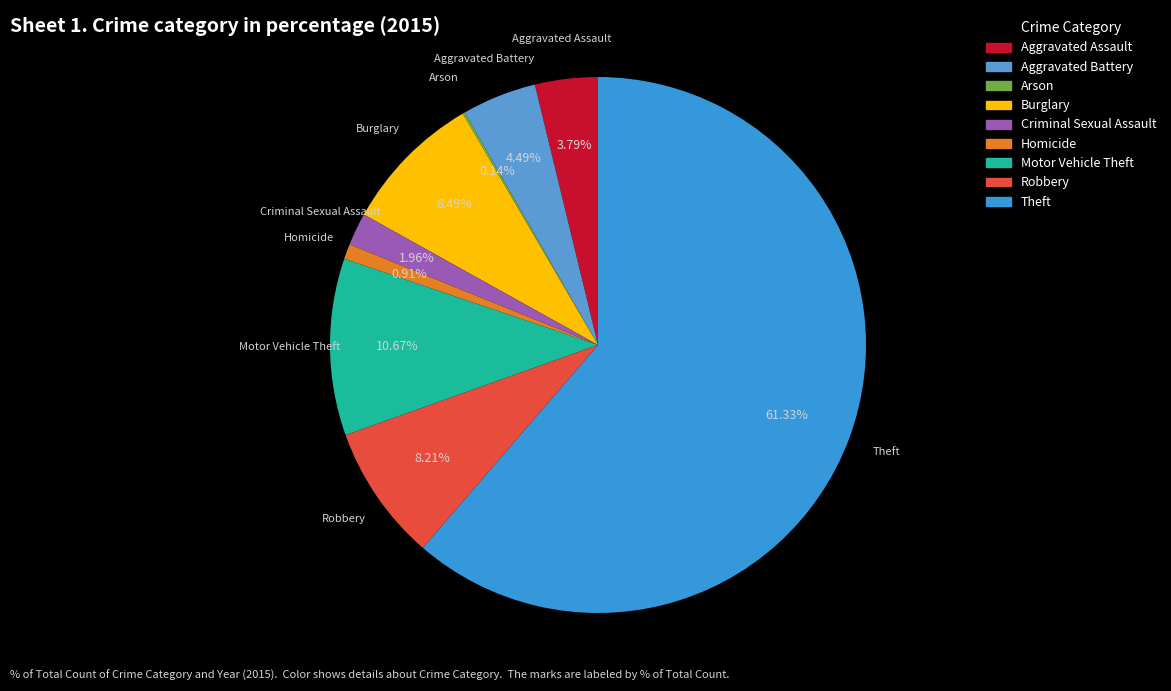

The Criminal Sexual Assault slice represents 2% of the pie. True or false?

True